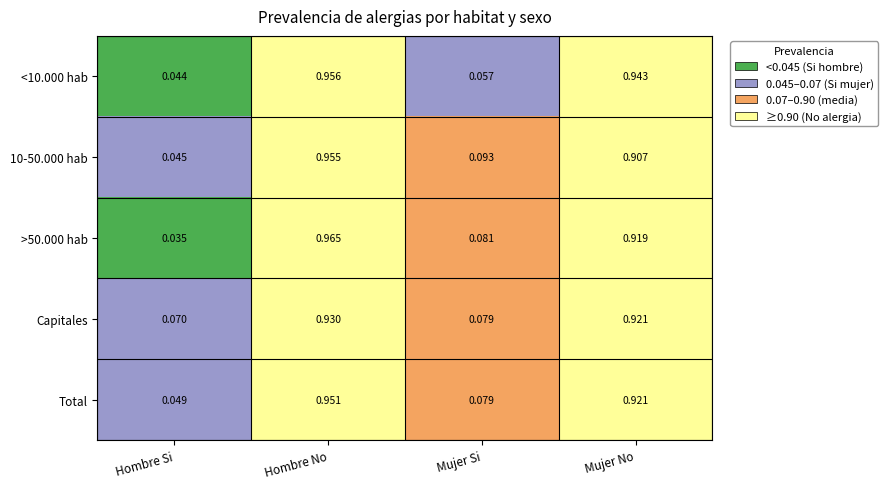

How many data points does each series have?

4